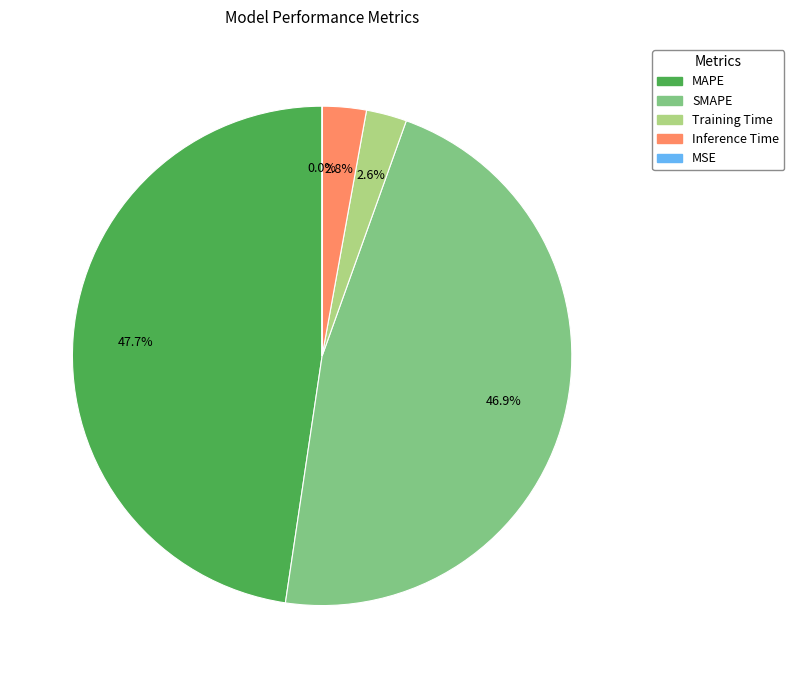

What is the largest slice in the pie chart?

MAPE